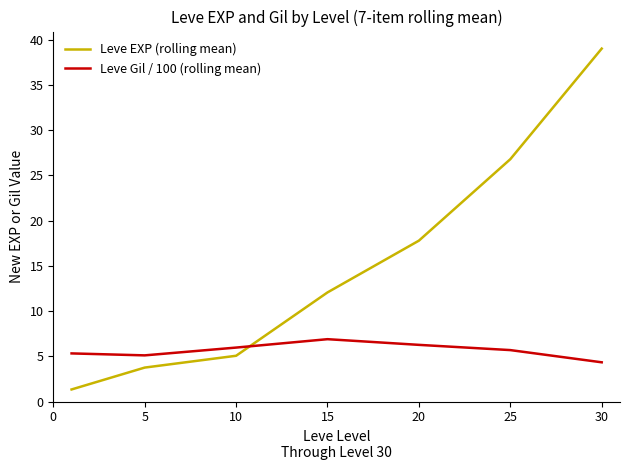

What is the average value of the Leve EXP (rolling mean) series?

15.1